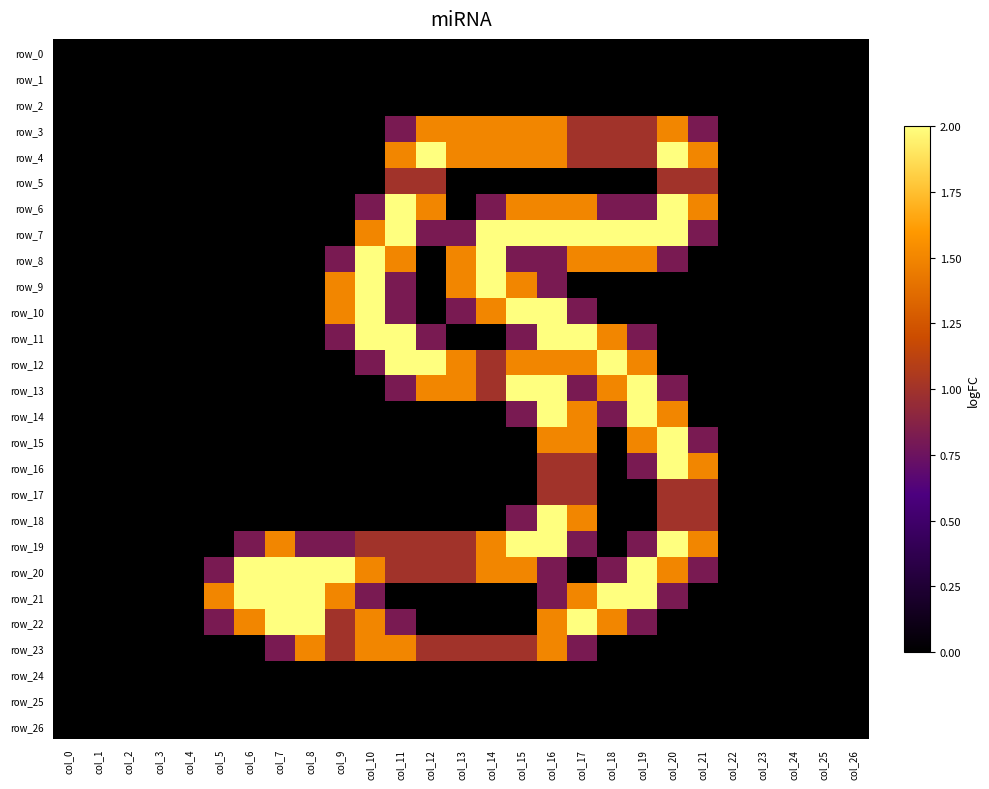

What is the maximum value shown in the chart?

2.0